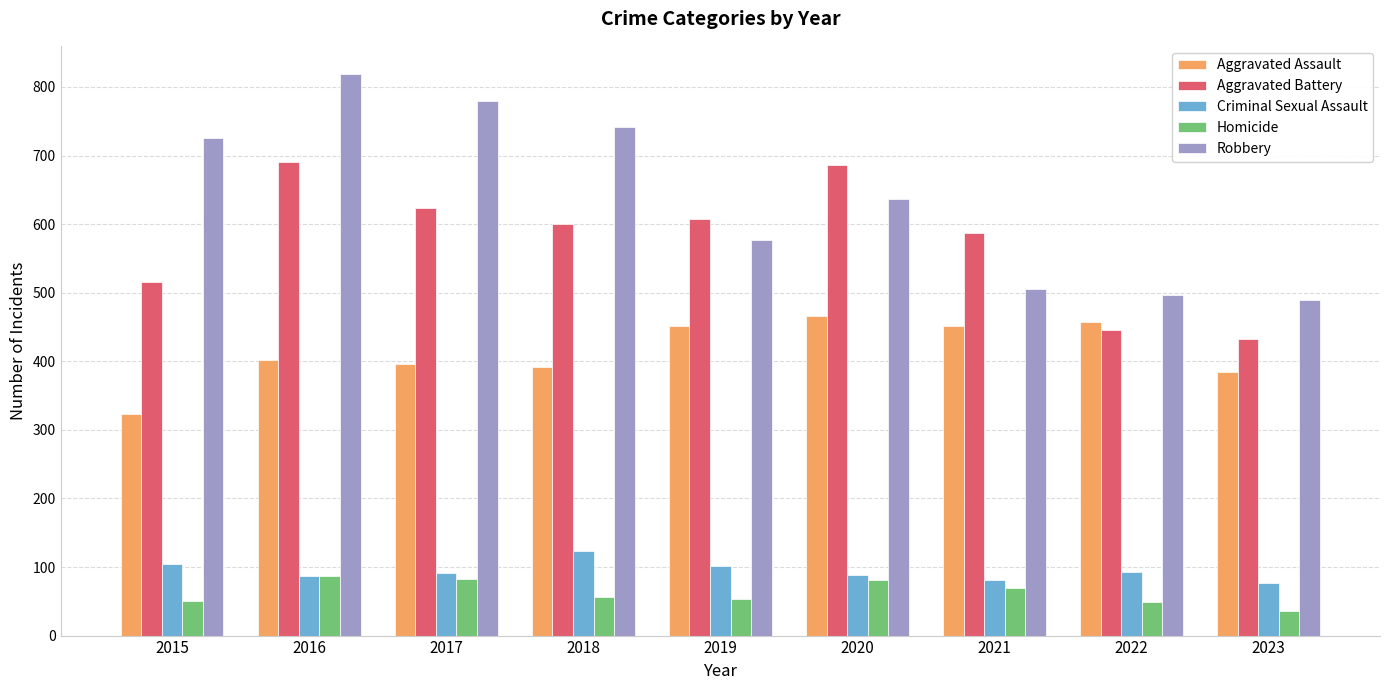

Is the value of Criminal Sexual Assault at 2020 greater than the value of Aggravated Battery at 2016?

No